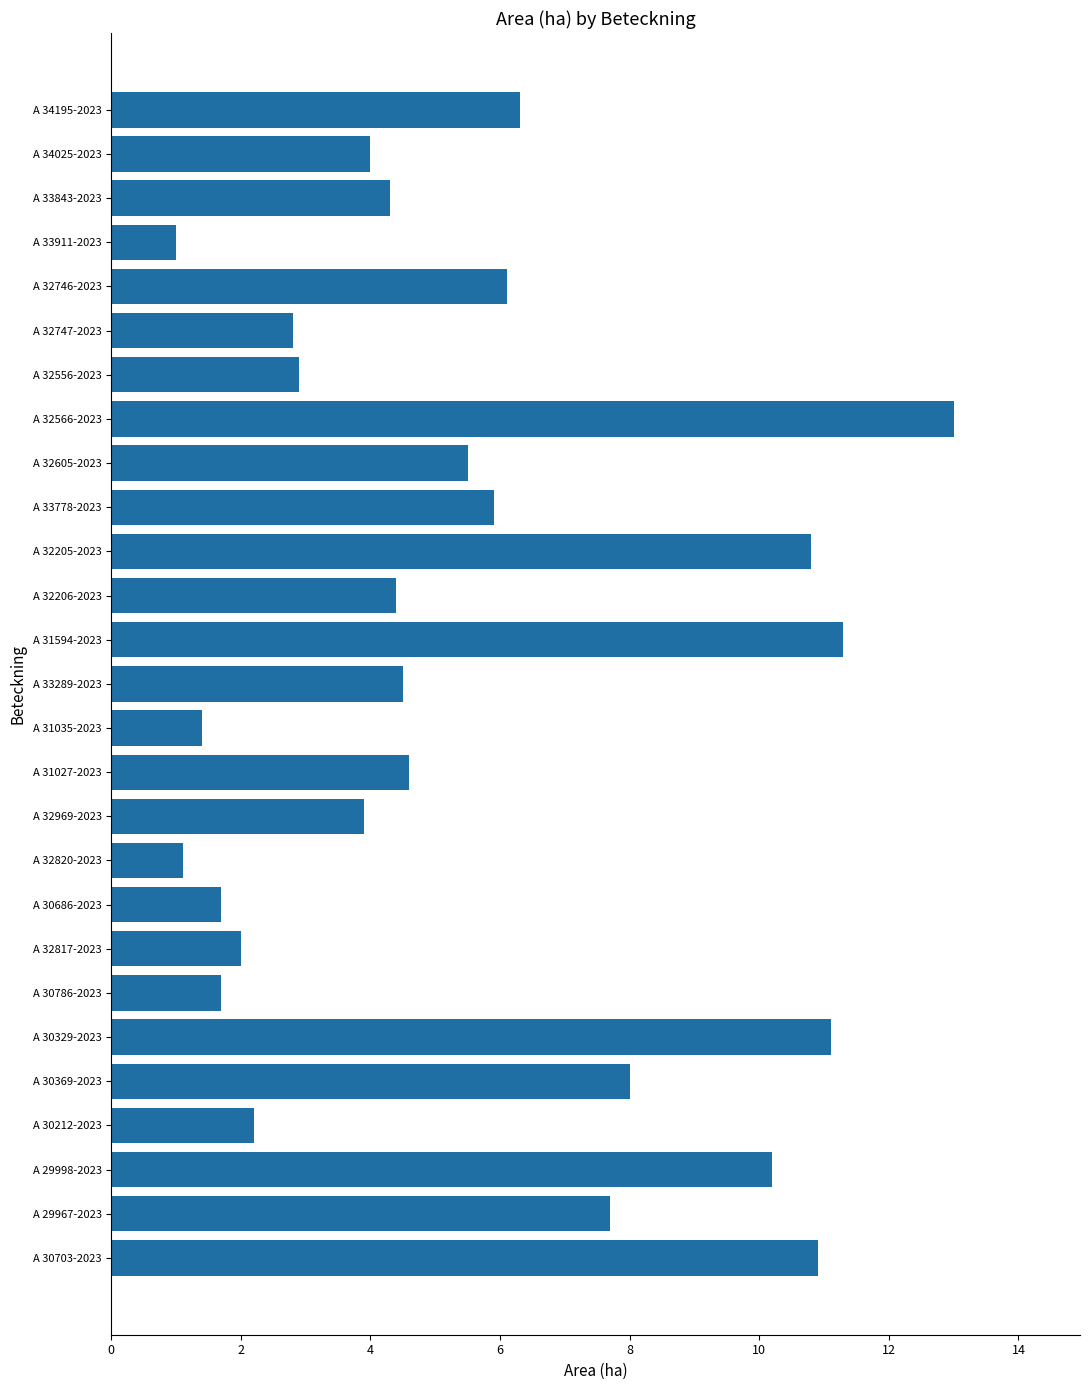

How many bars are there in total?

27